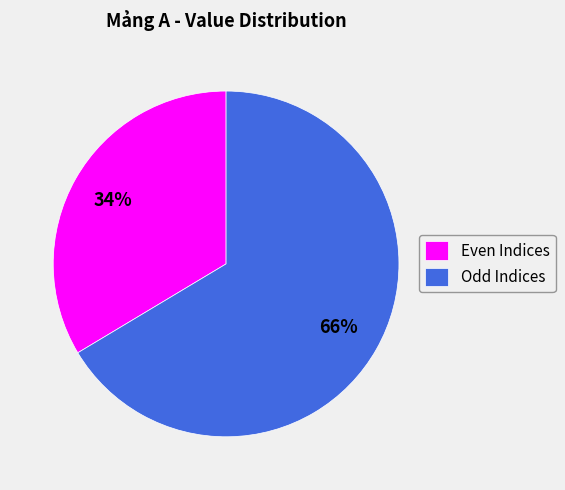

Is it true that Odd Indices is 52% of the pie?

False